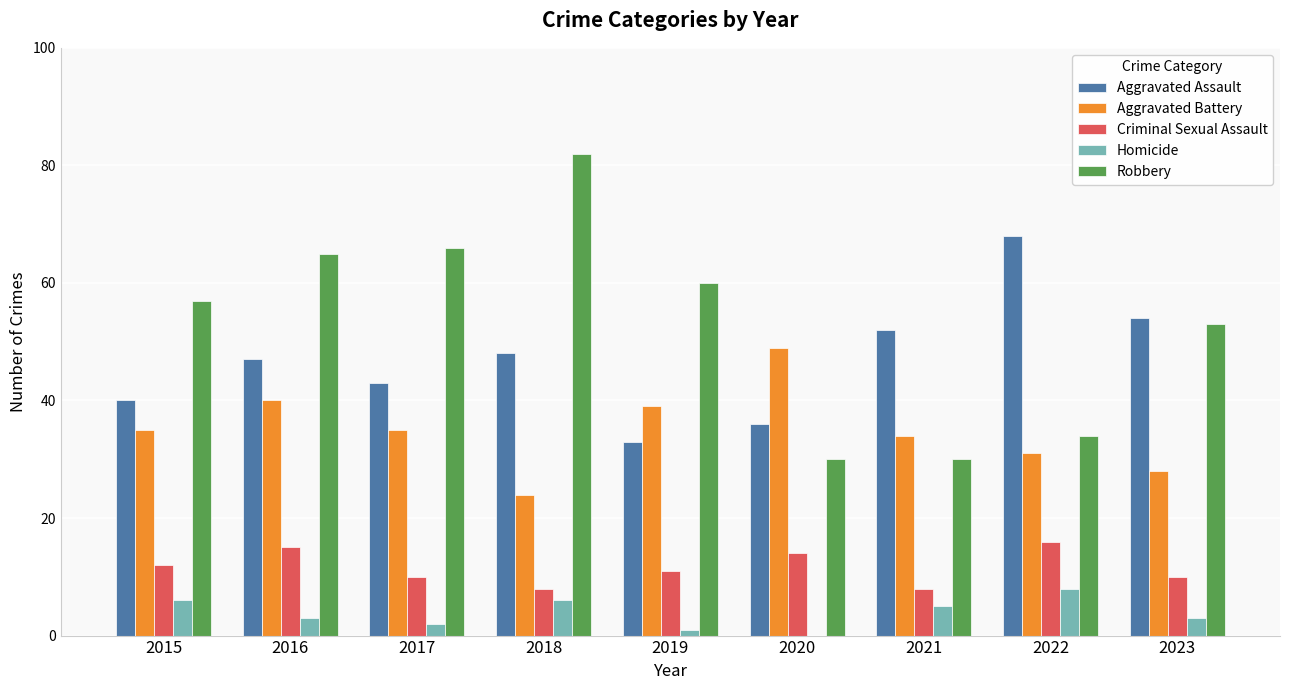

Is the value of Aggravated Battery at 2015 greater than the value of Robbery at 2016?

No